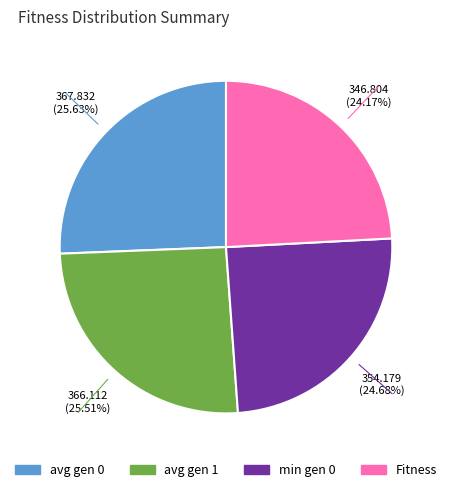

Does avg gen 1 account for over 50% of the chart?

No